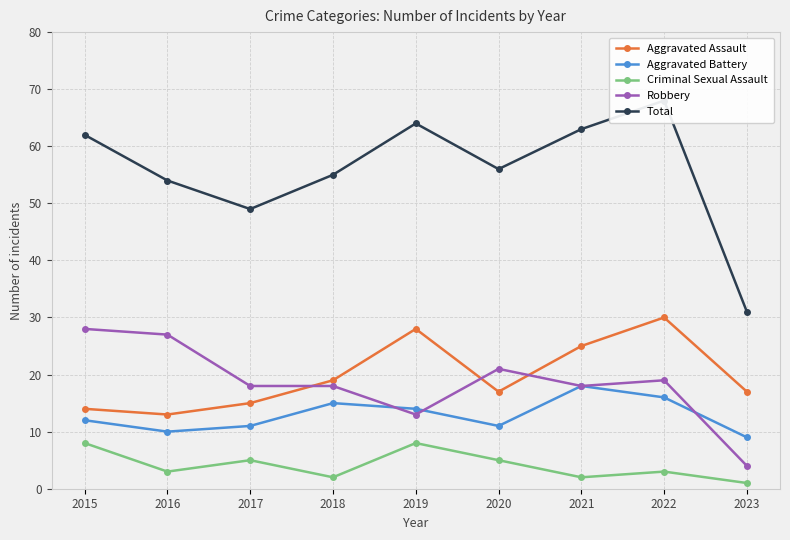

The value of Aggravated Battery at 2018 is 8. True or false?

False